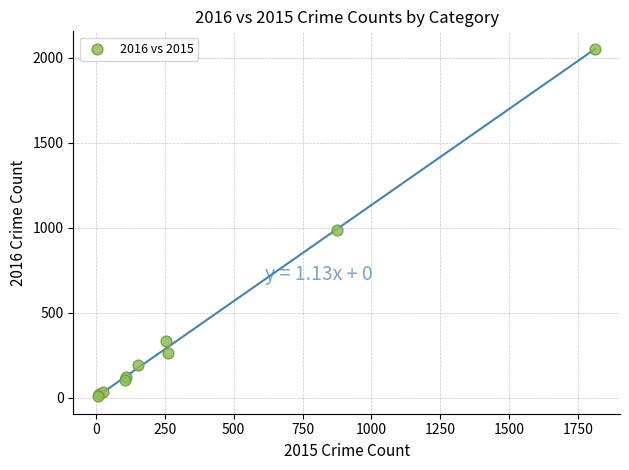

What Y value in the scatter plot is closest to 1030?

984